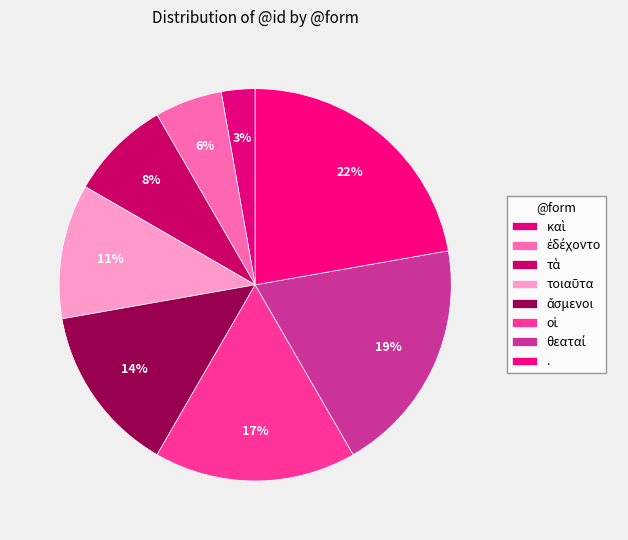

To the nearest percent, what percentage of the pie is .?

22%